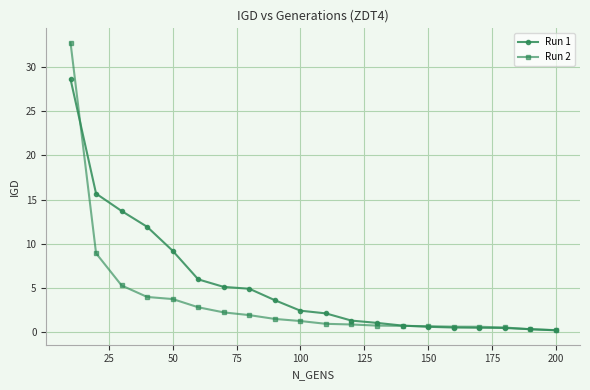

Which series has the largest range (max minus min)?

Run 2